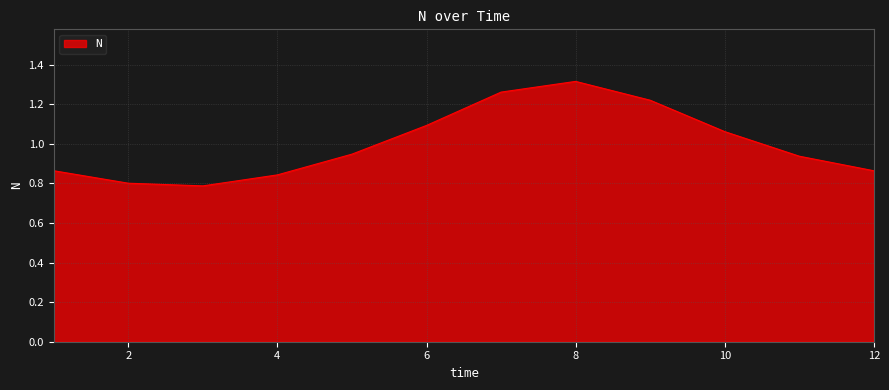

True or false: the data has more than 1 interior local peaks.

False